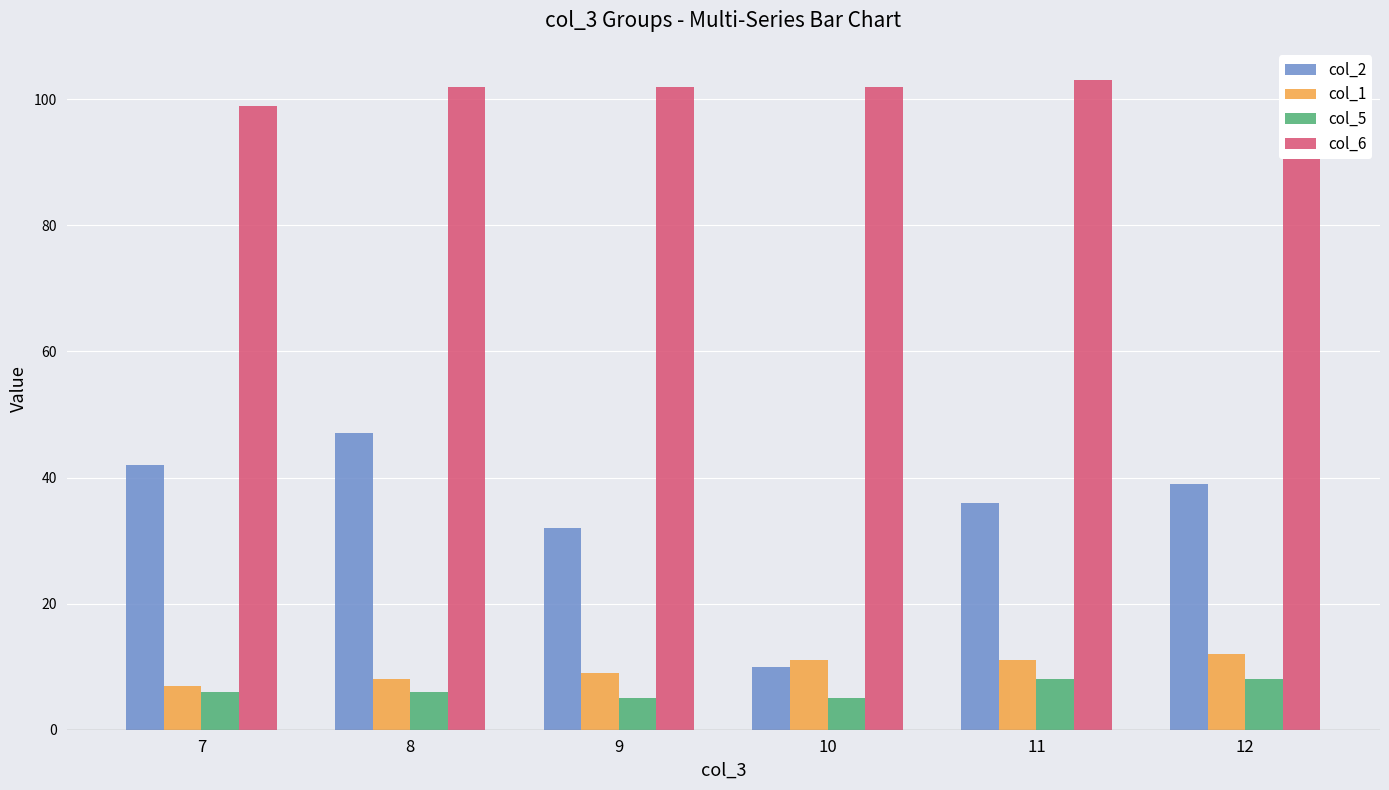

What is the smallest value displayed?

5